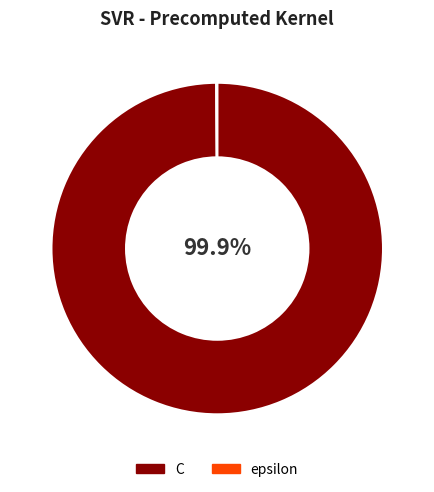

What portion of the pie excludes C?

0.1%